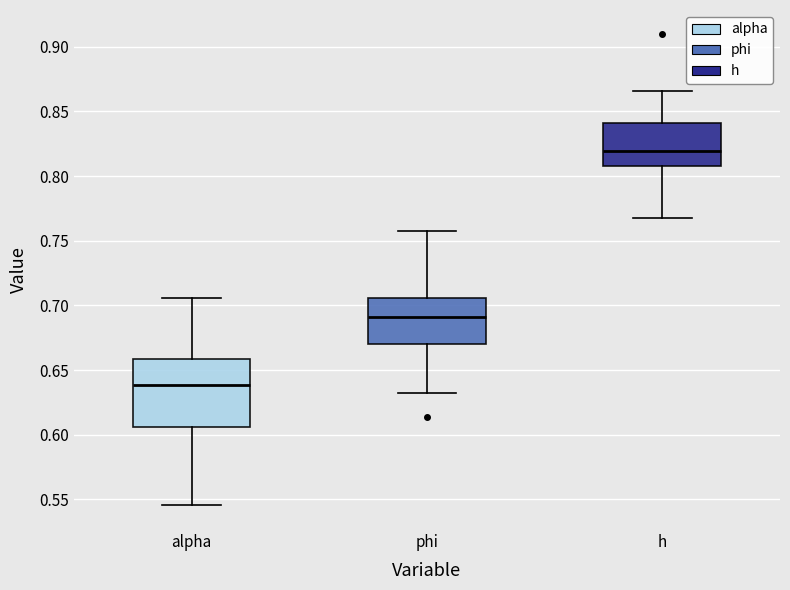

Reading left to right, read every box against the y-axis: the position of its median line, the range the box covers, and the ends of its whiskers. The values are not printed on the chart, so give them approximately, as read against the axis.

alpha: median 0.640, box 0.605 to 0.660, whiskers 0.545 to 0.705
phi: median 0.690, box 0.670 to 0.705, whiskers 0.630 to 0.755
h: median 0.820, box 0.805 to 0.840, whiskers 0.765 to 0.865